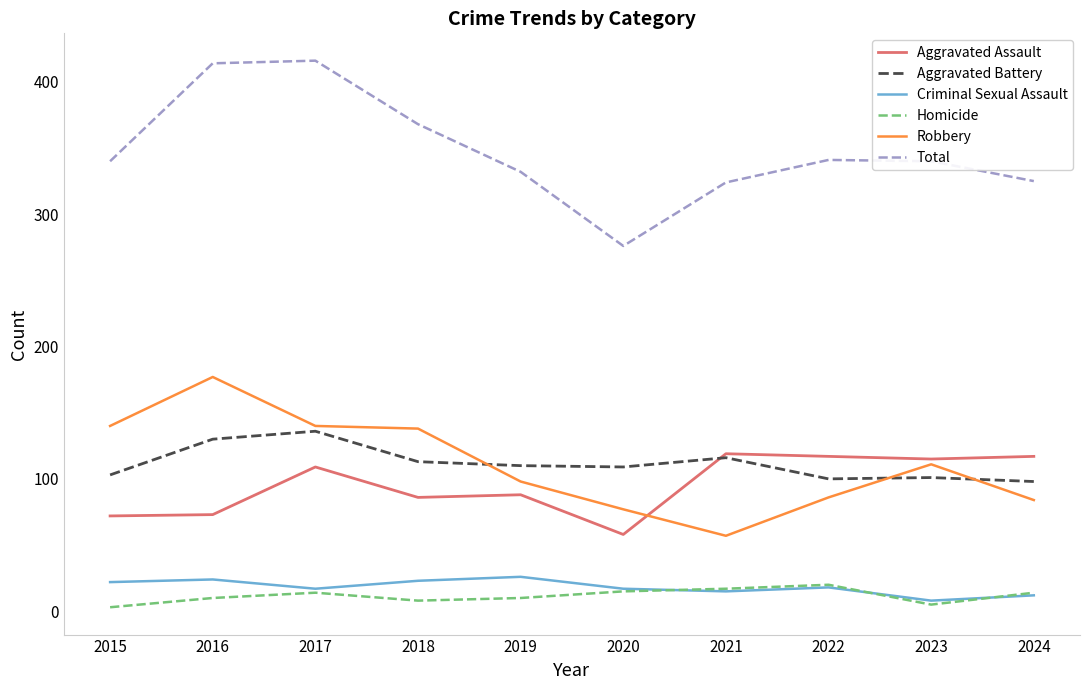

How many lines are shown in the chart?

6